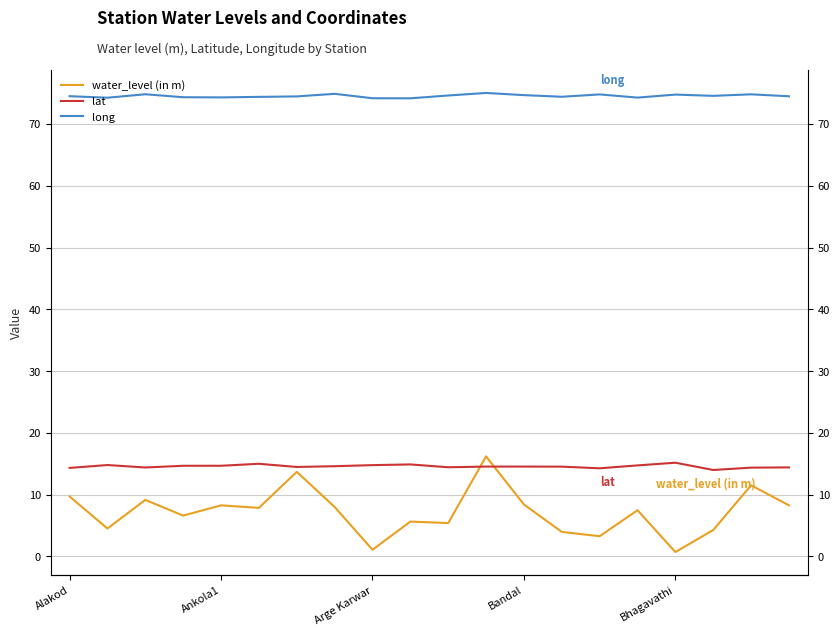

At which label does long reach its peak?

11